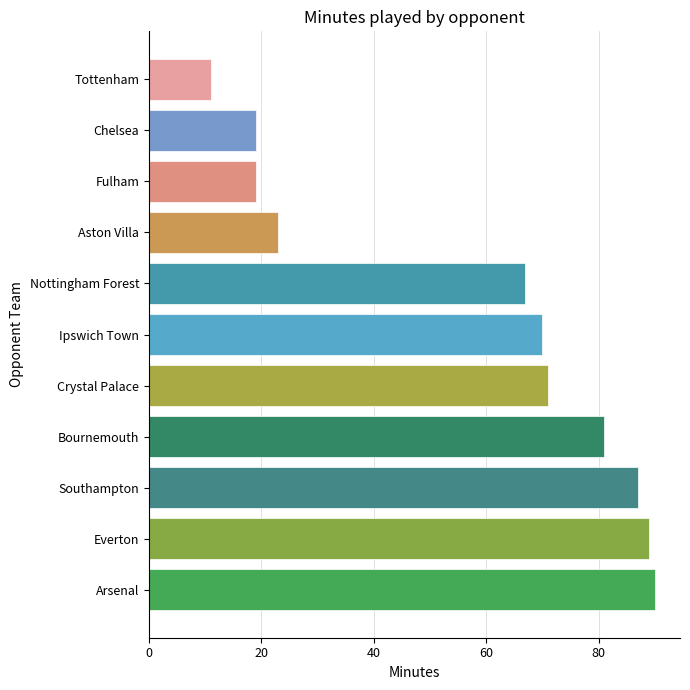

What is the average value?

57